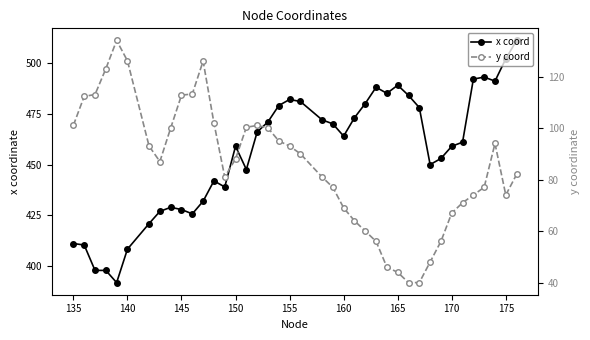

True or false: x coord has more than 2 points higher than both neighbors.

True